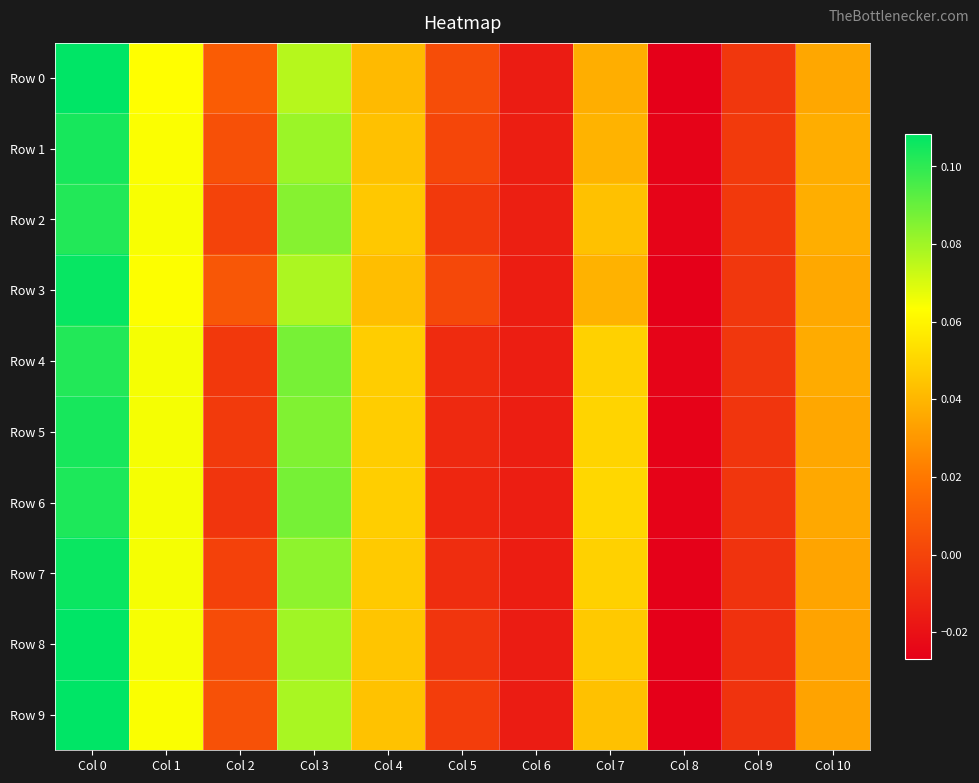

What is the difference between the maximum and second lowest values in the Row 3 series?

0.1